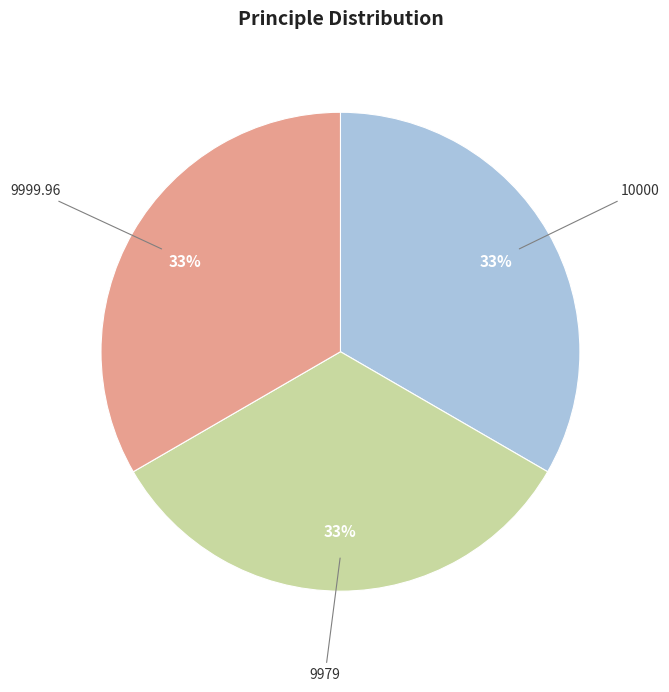

Do 9999.96 and 9979 together represent more than half of the pie?

Yes